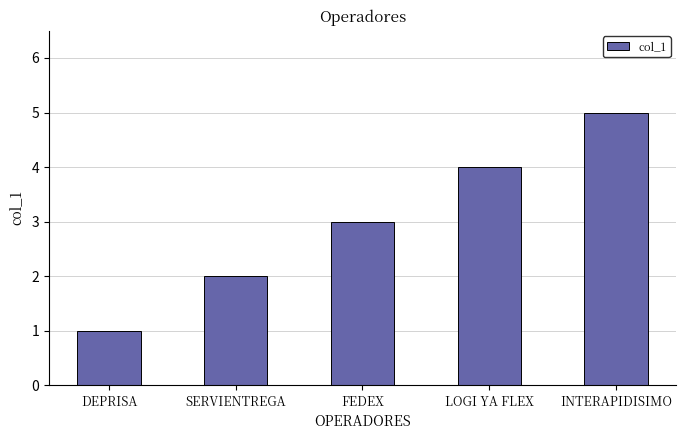

List the labels in order of value, smallest first.

DEPRISA, SERVIENTREGA, FEDEX, LOGI YA FLEX, INTERAPIDISIMO